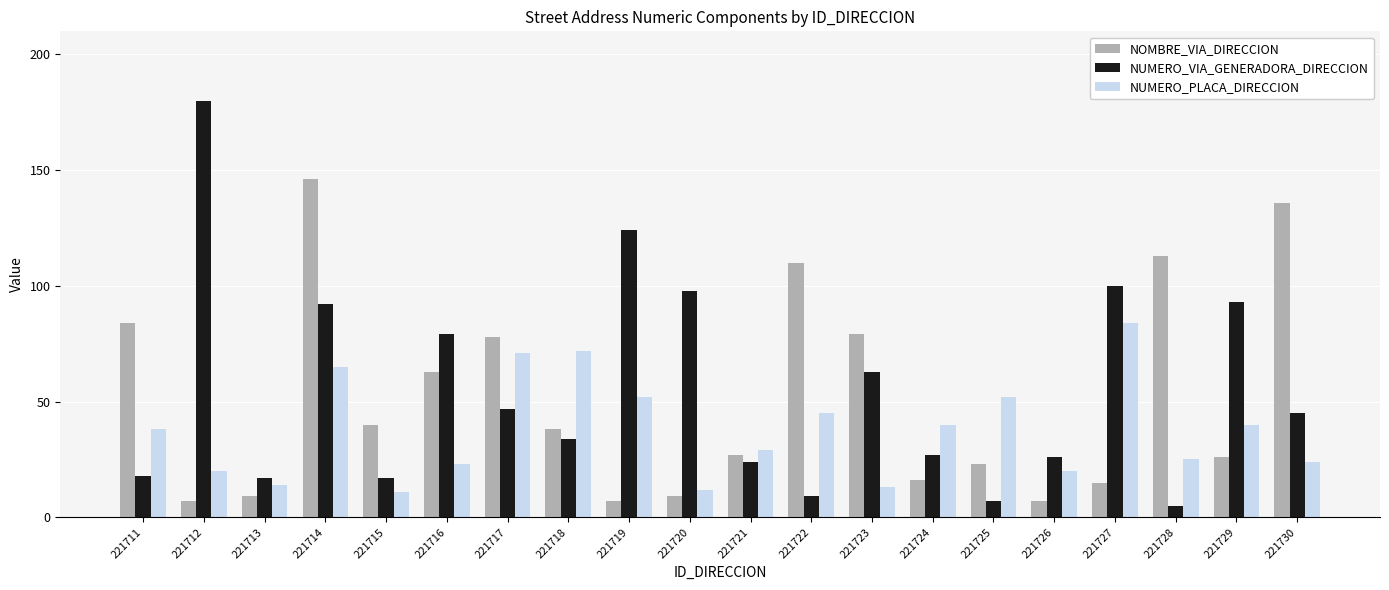

How many bars are there in each group?

3